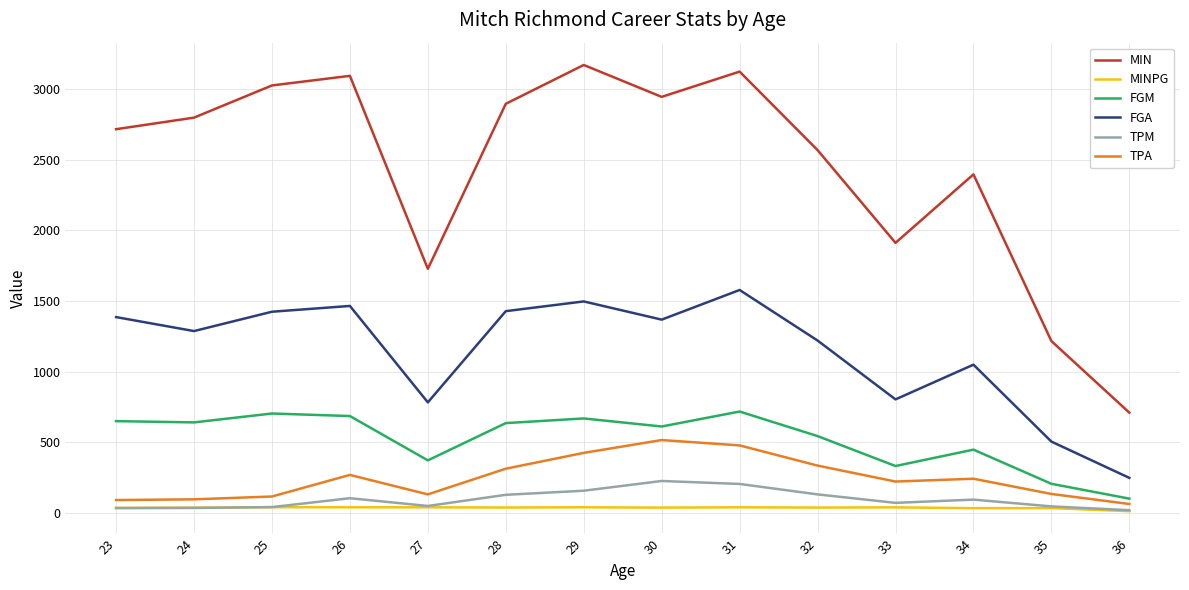

True or false: TPM and TPA cross at least once.

False